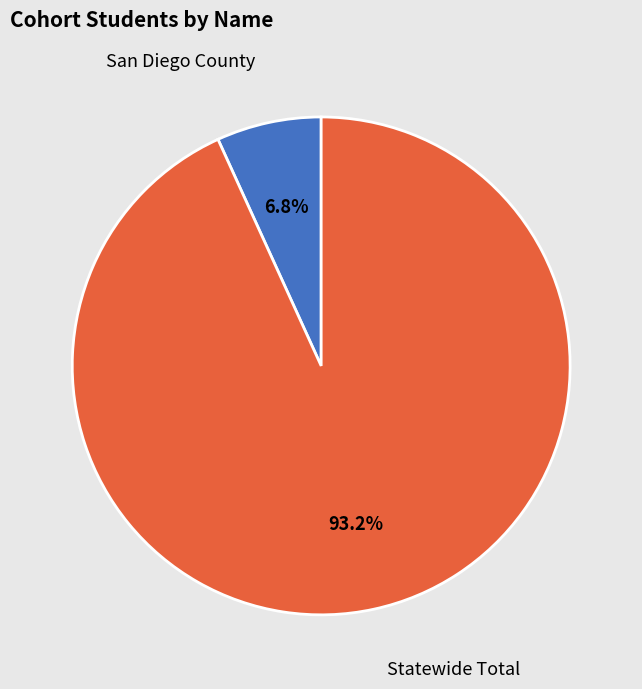

Count the number of slices in the pie.

2